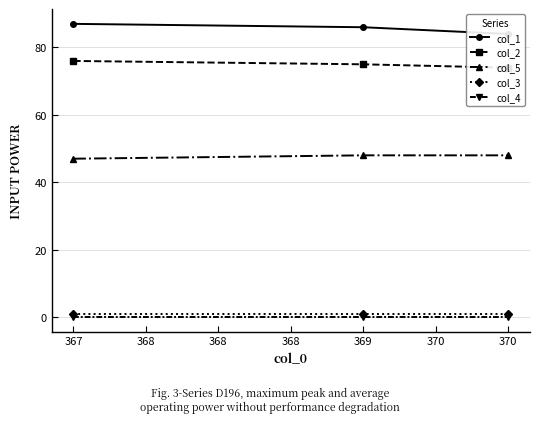

Reading left to right, extract all data points from this chart.

col_1: 87	86	84
col_2: 76	75	74
col_5: 47	48	48
col_3: 1	1	1
col_4: 0	0	0